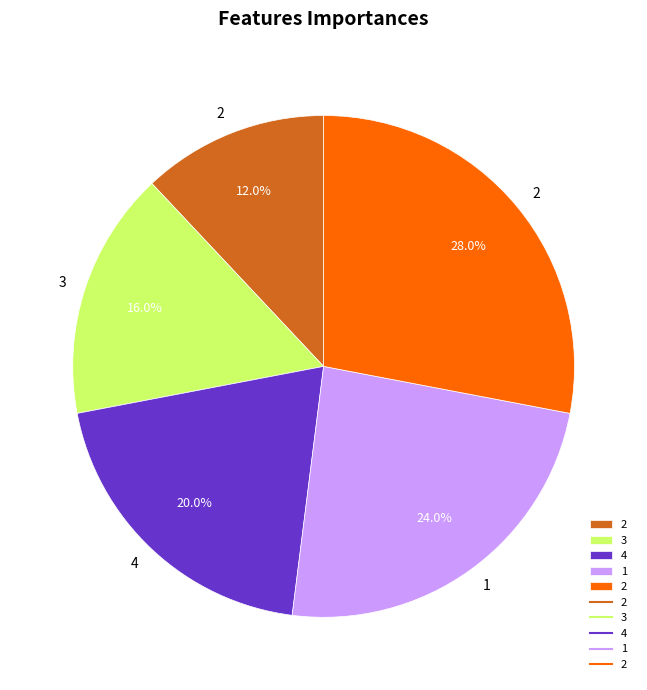

Is there any slice that represents more than half of the pie?

No